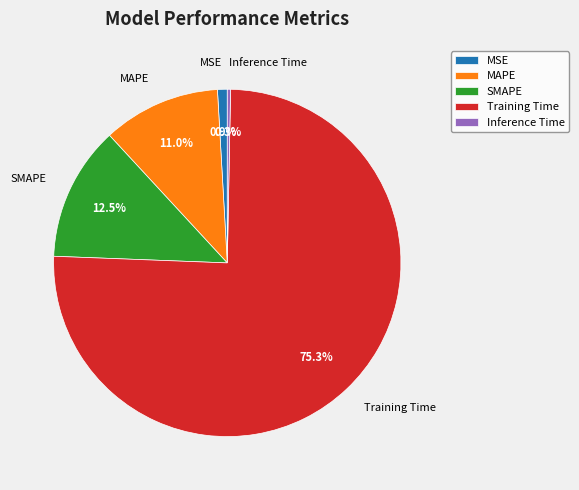

To the nearest percent, what percentage of the pie is Training Time?

75%